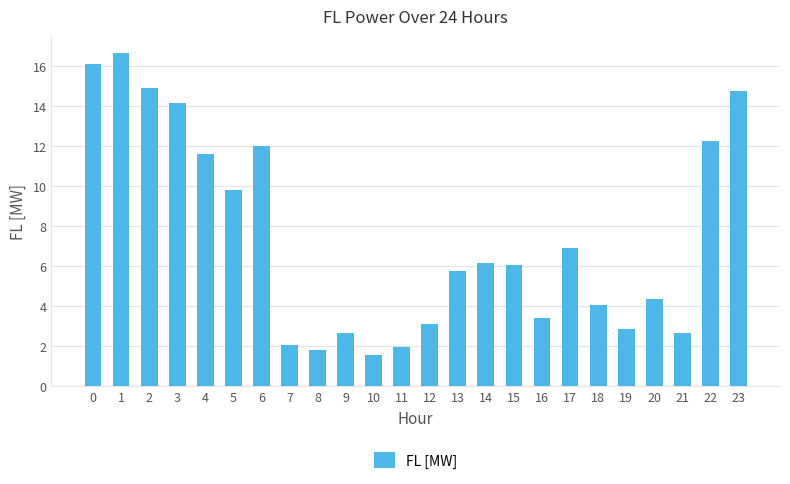

What is the value of the 6th bar from the left?

9.8